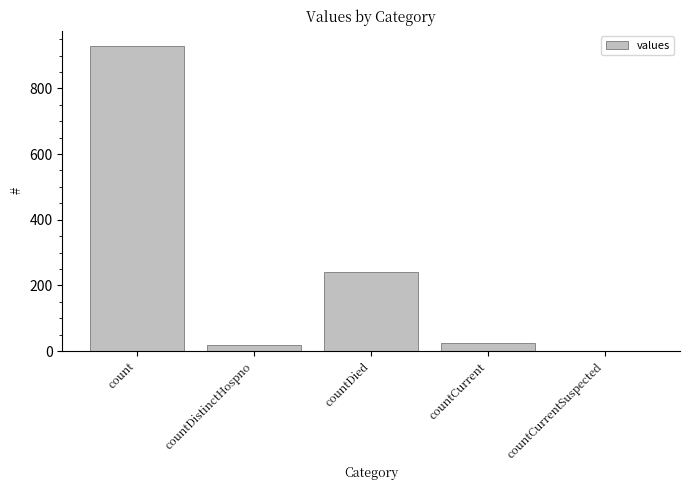

At which category does the chart reach its peak across all series?

count